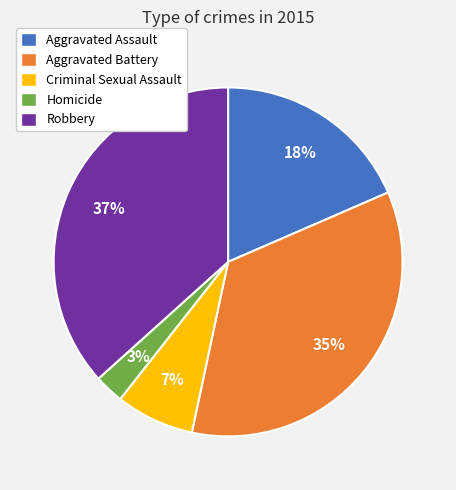

What percentage is the Homicide slice, to the nearest percent?

3%